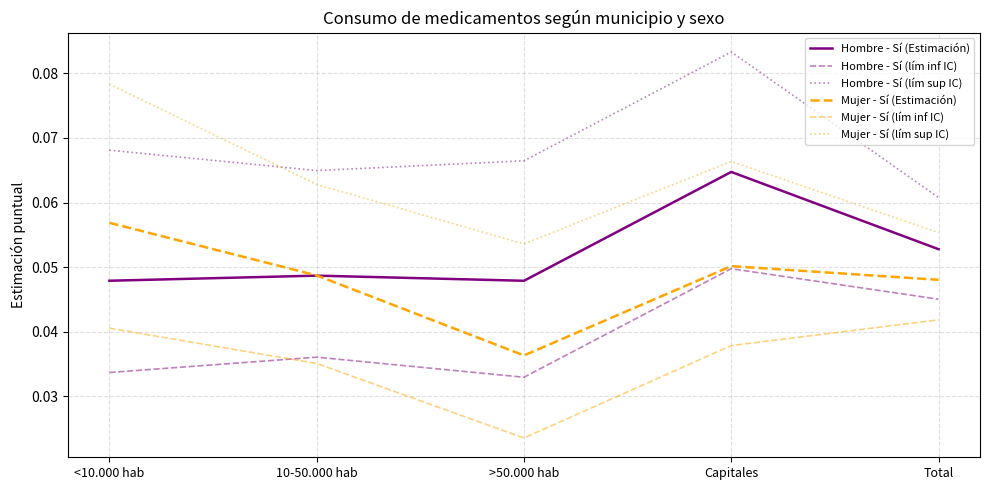

Is this an area chart (filled region under the line)?

No